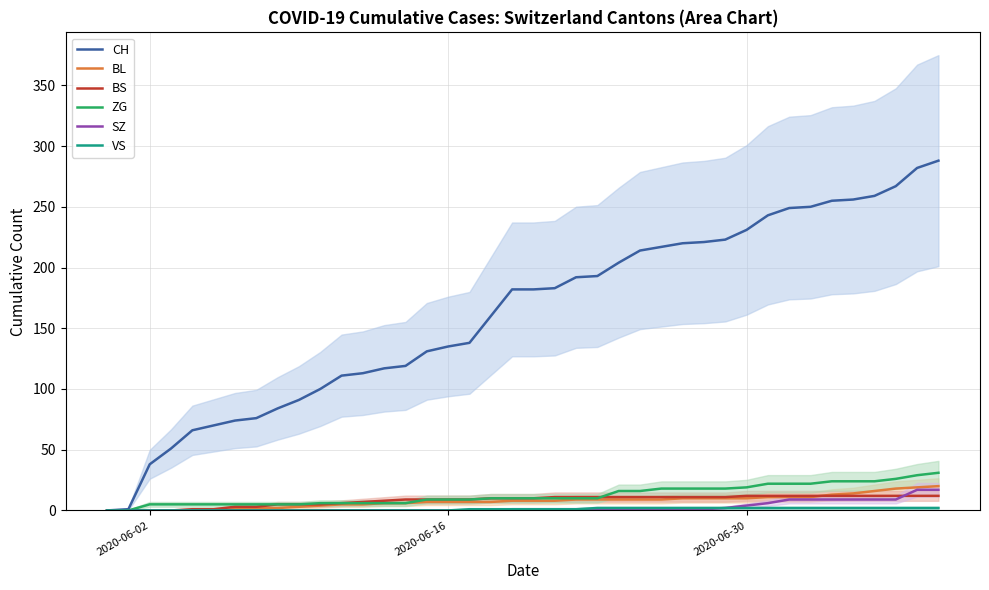

What are all the series names shown in the legend?

CH, BL, BS, ZG, SZ, VS